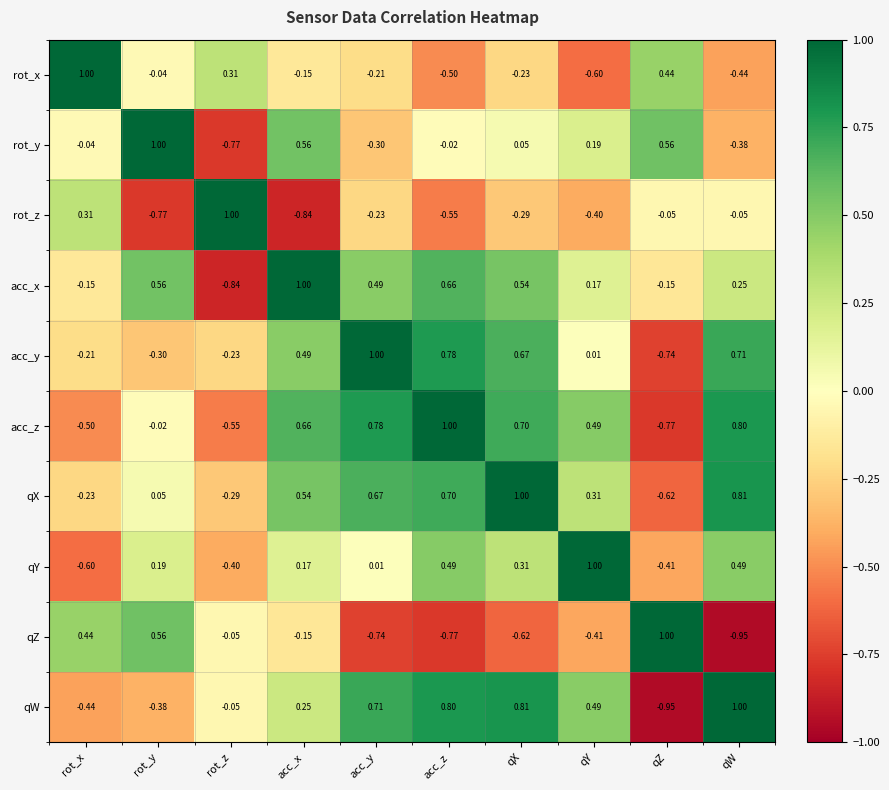

How many values in the rot_z series exceed 0?

2